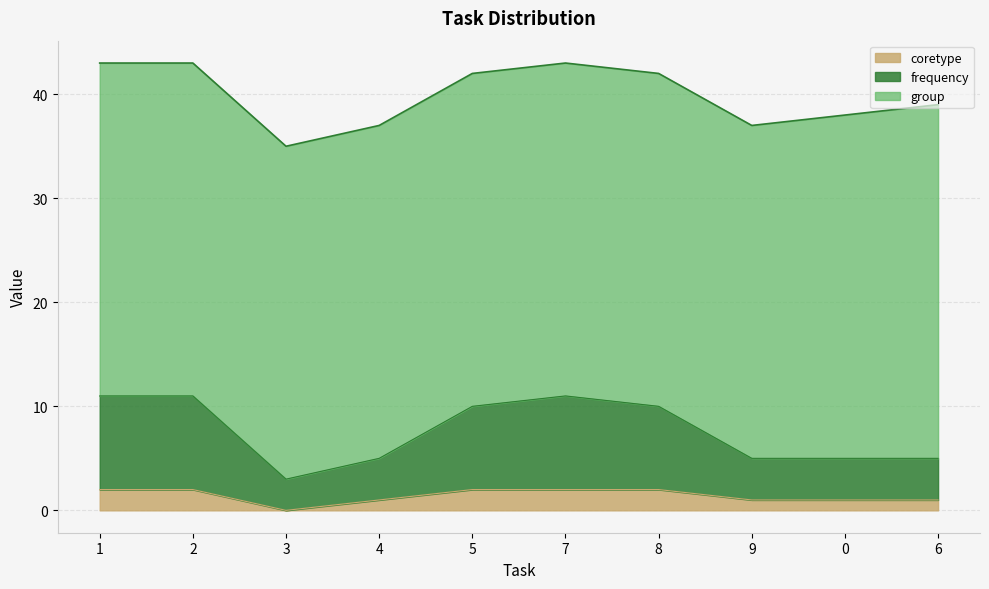

True or false: coretype has more than 2 points higher than both neighbors.

False